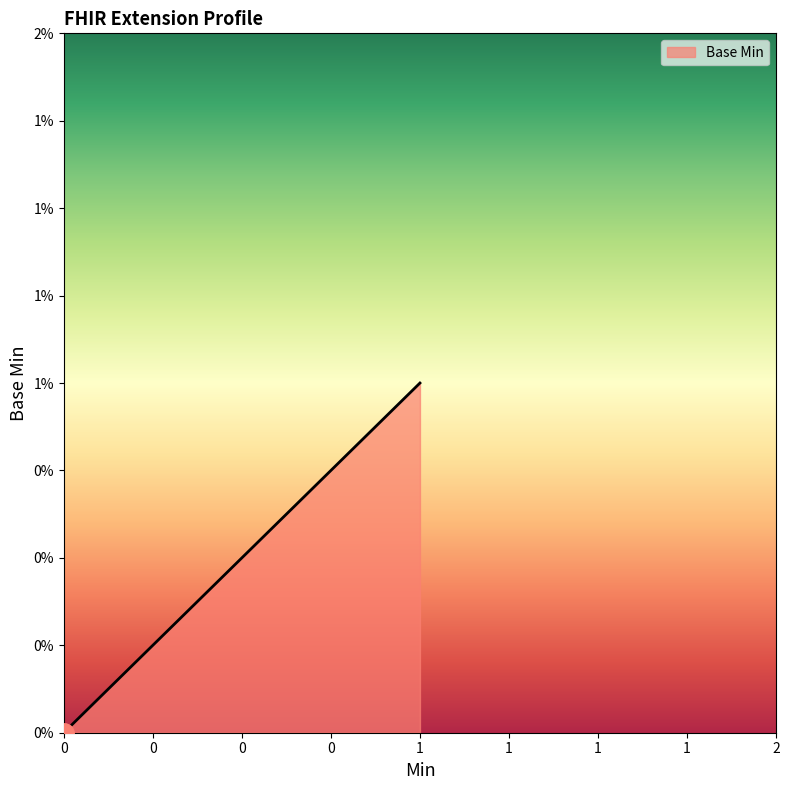

What is the difference between the maximum and second lowest values?

1